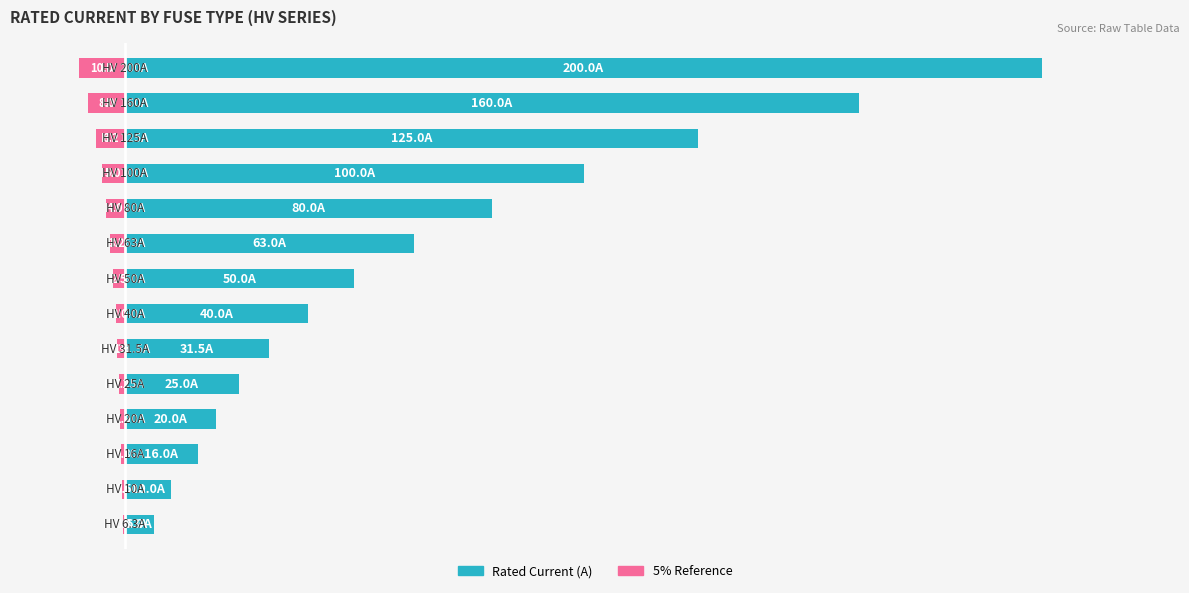

Which series has the largest total across all categories?

Rated Current (A)